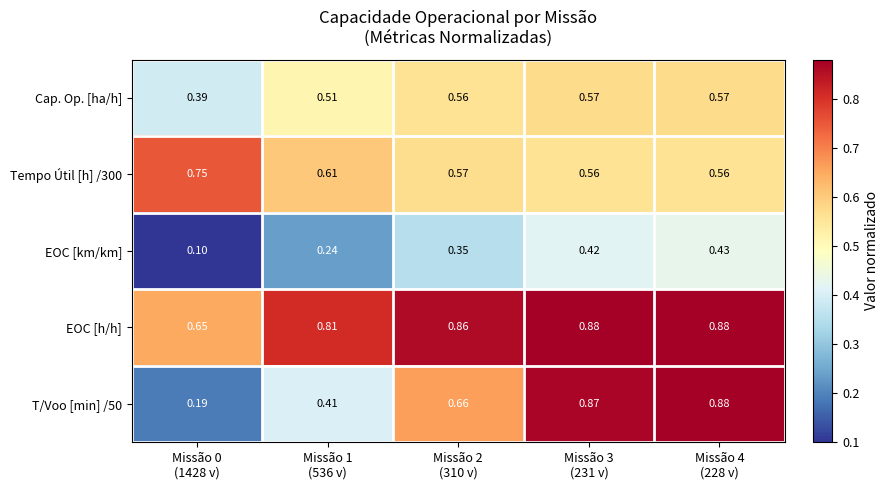

Which series has the largest total across all categories?

EOC [h/h]